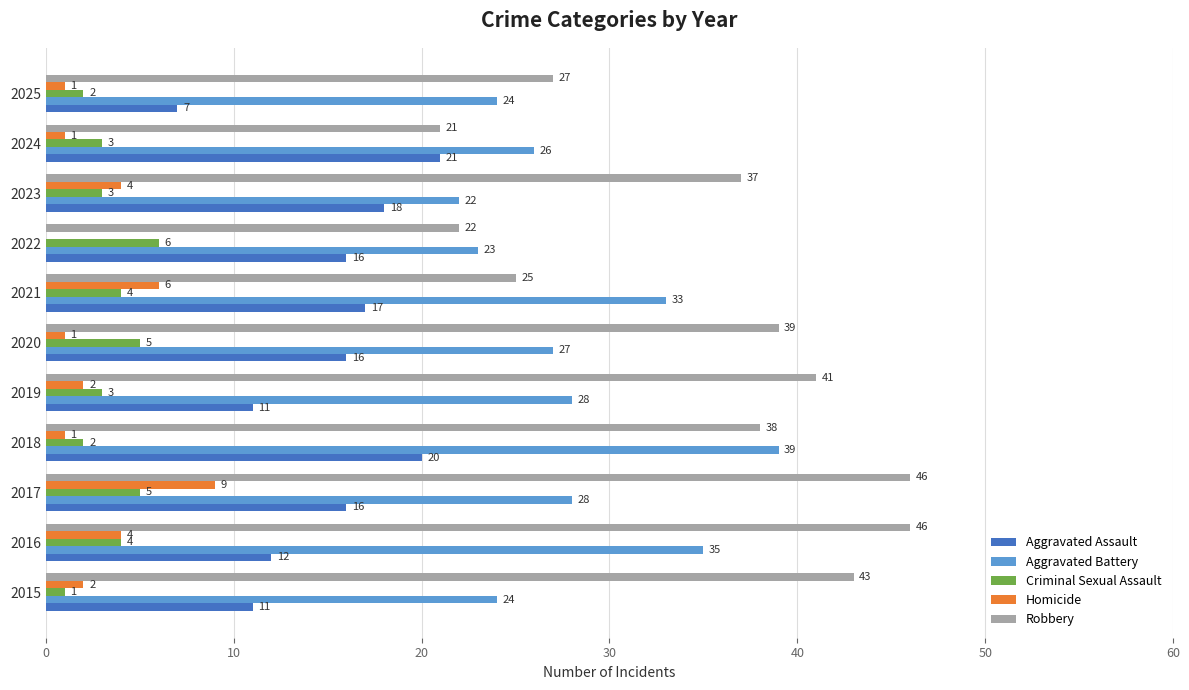

What is the sum of all Homicide values?

31